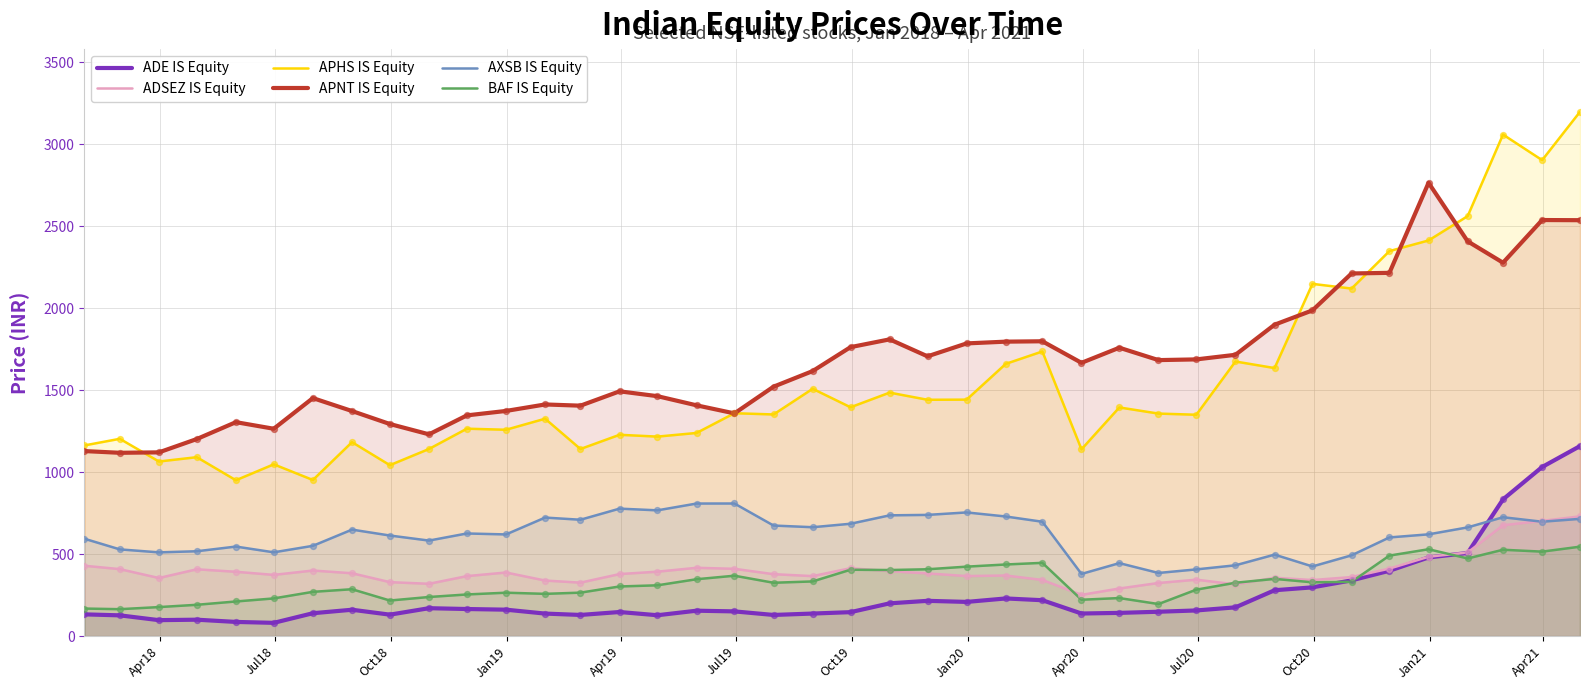

True or false: ADSEZ IS Equity and APHS IS Equity cross at least once.

False